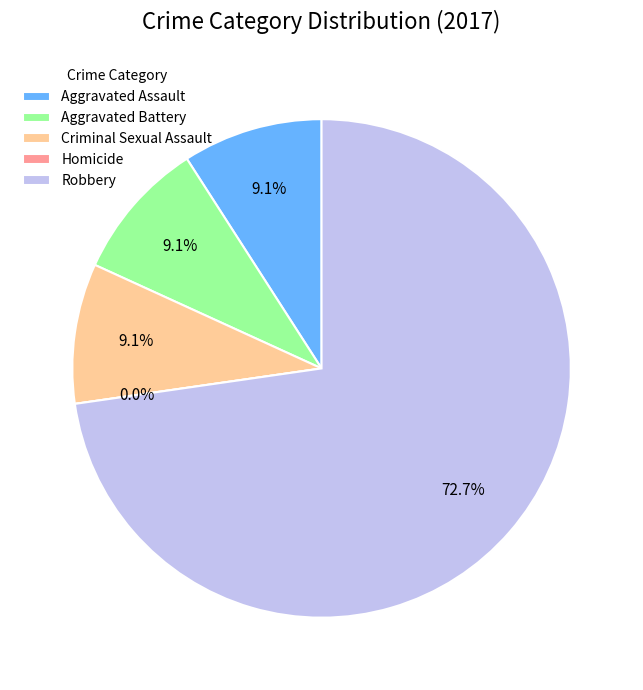

Which slice is the smallest?

Homicide